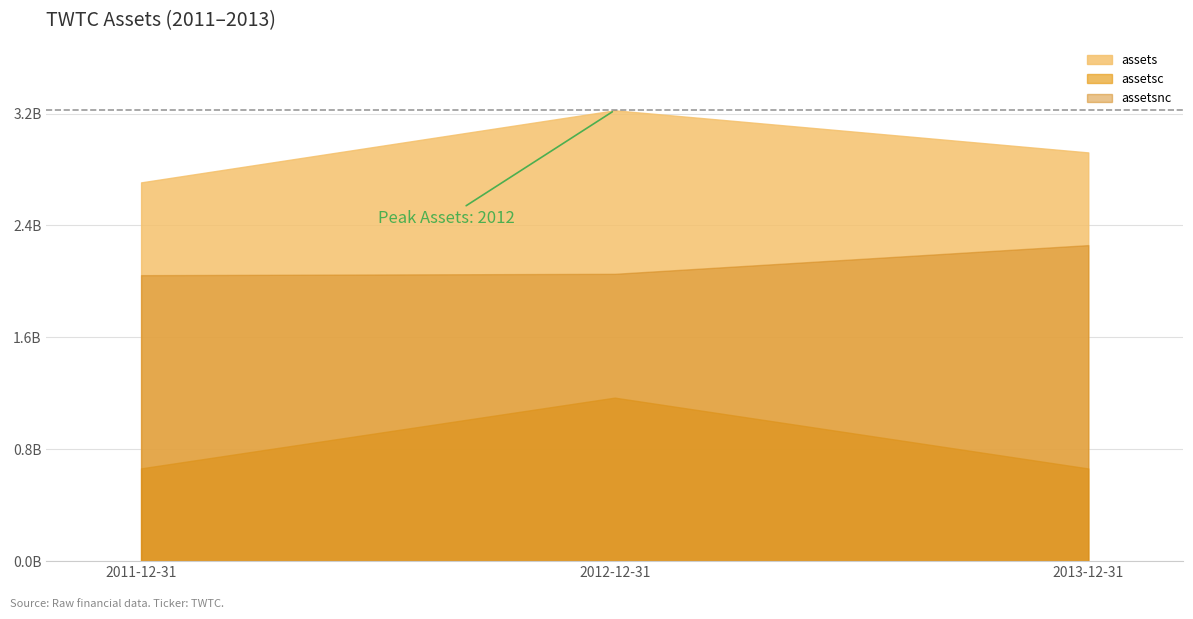

Which category has the highest value across all series?

2012-12-31